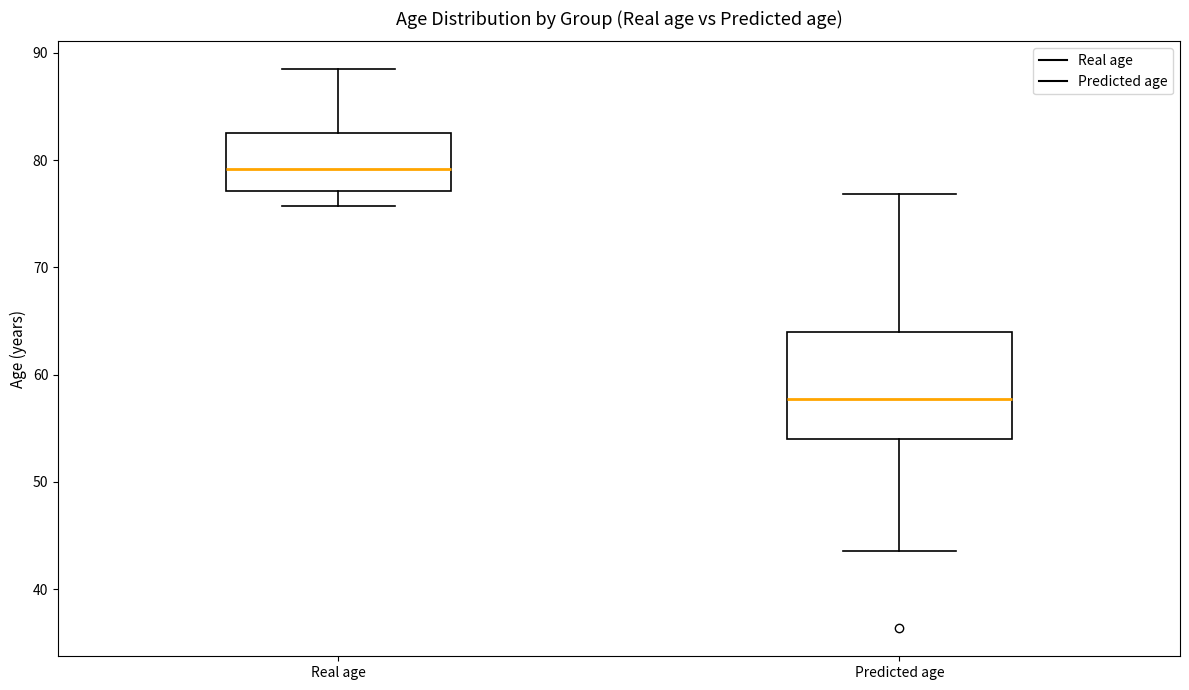

Reading left to right, read every box against the y-axis: the position of its median line, the range the box covers, and the ends of its whiskers. The values are not printed on the chart, so give them approximately, as read against the axis.

Real age: median 79, box 77 to 83, whiskers 76 to 88
Predicted age: median 58, box 54 to 64, whiskers 44 to 77